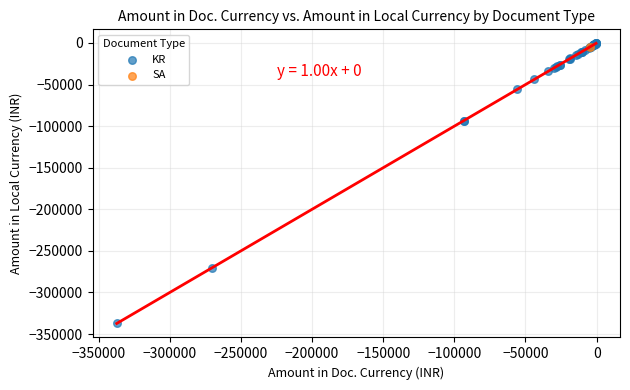

What are all the series names shown in the legend?

KR, SA